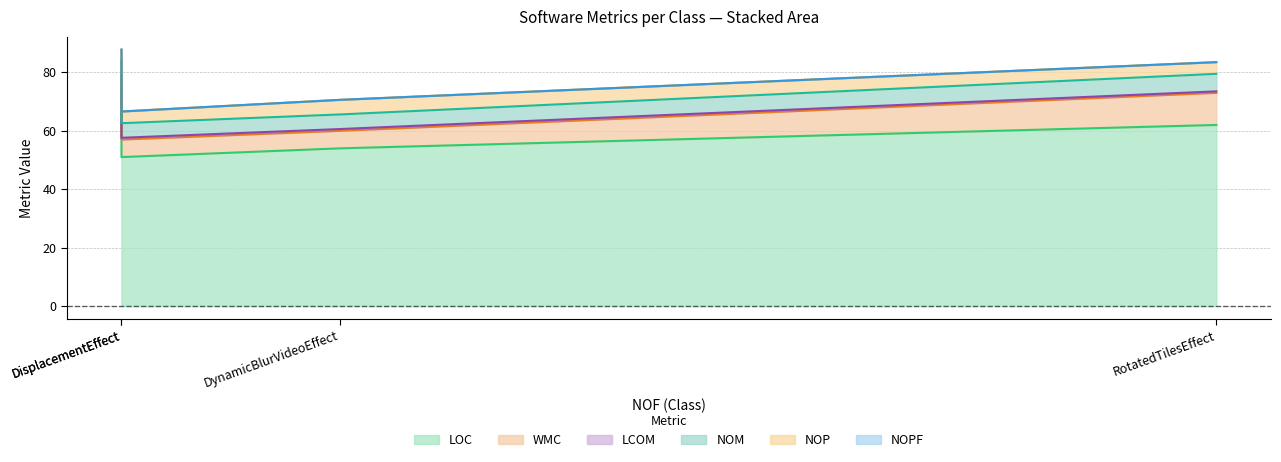

List the series in order of their peak value, highest first.

LOC, WMC, NOM, NOP, LCOM, NOPF